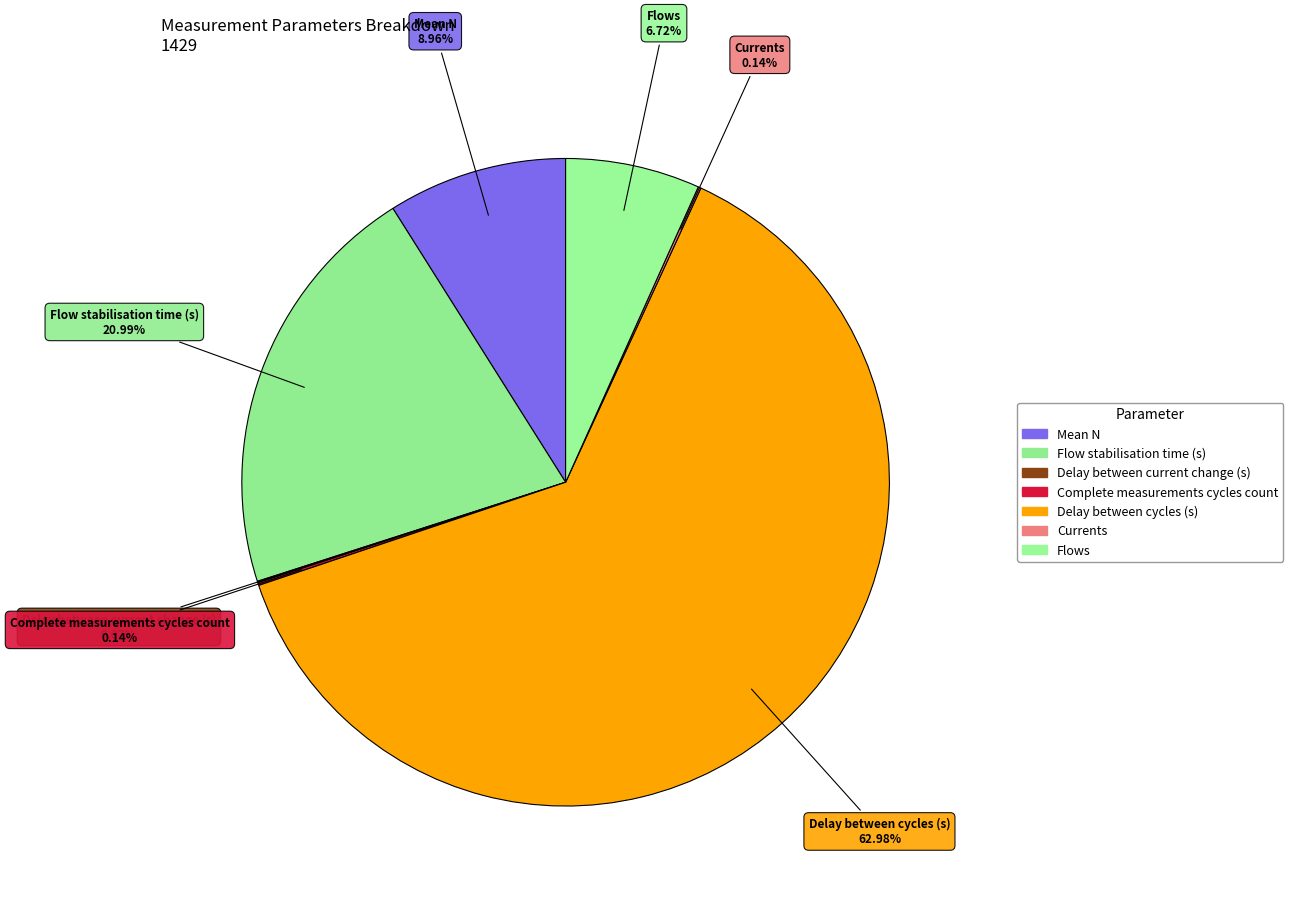

Between Mean N and Flow stabilisation time (s), which is larger?

Flow stabilisation time (s)